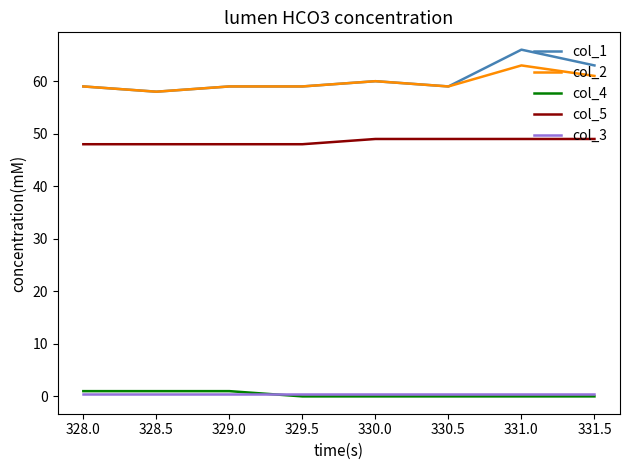

What position from the right is 329.0?

6